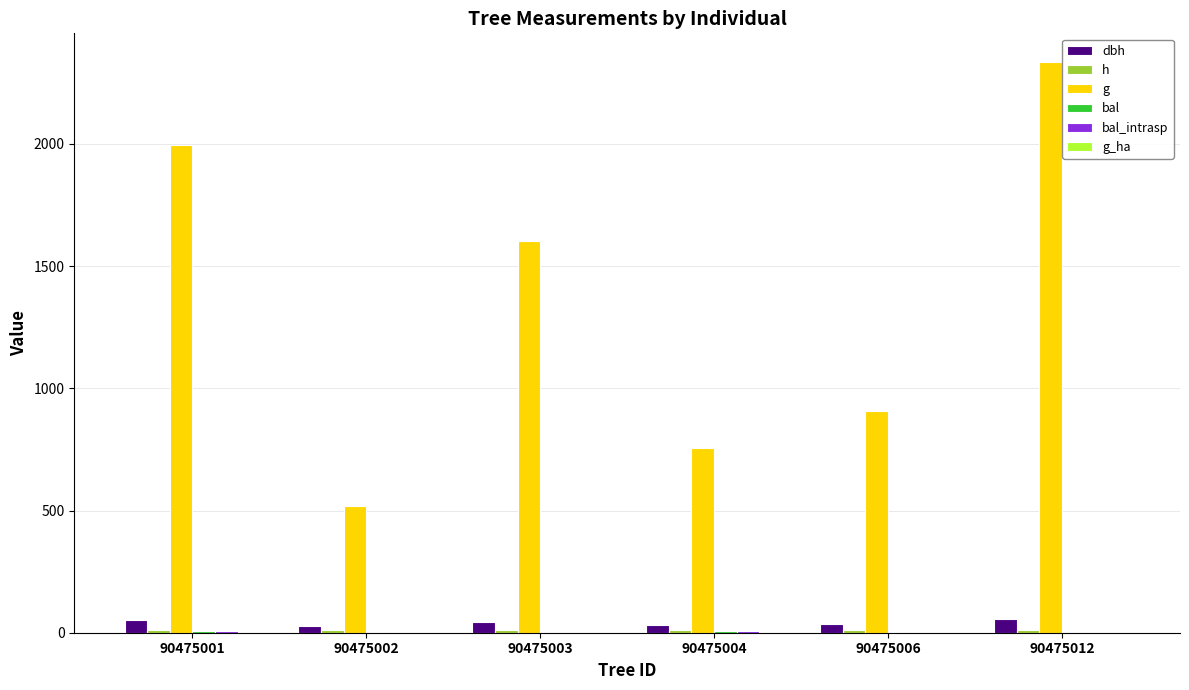

What is the maximum value shown in the chart?

2335.4